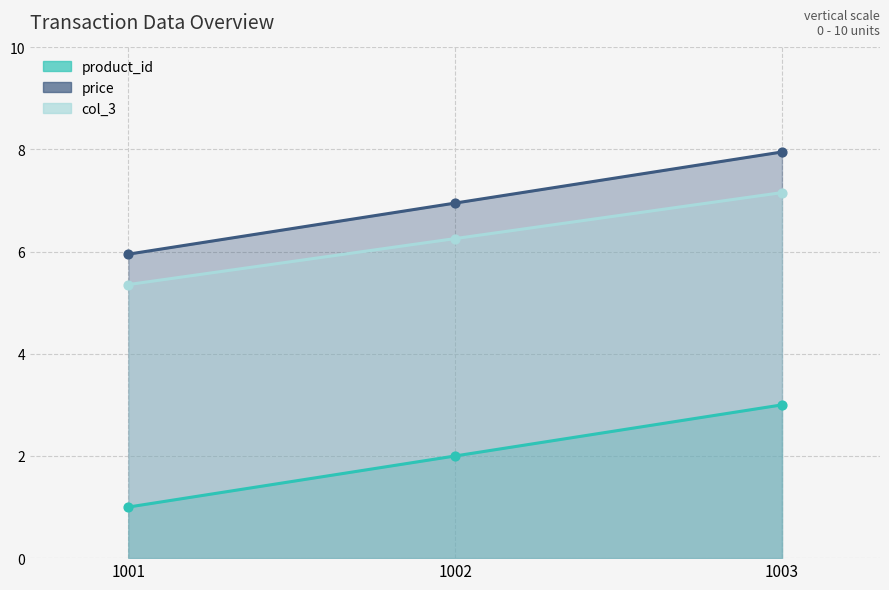

Which series reaches the maximum Y coordinate?

price